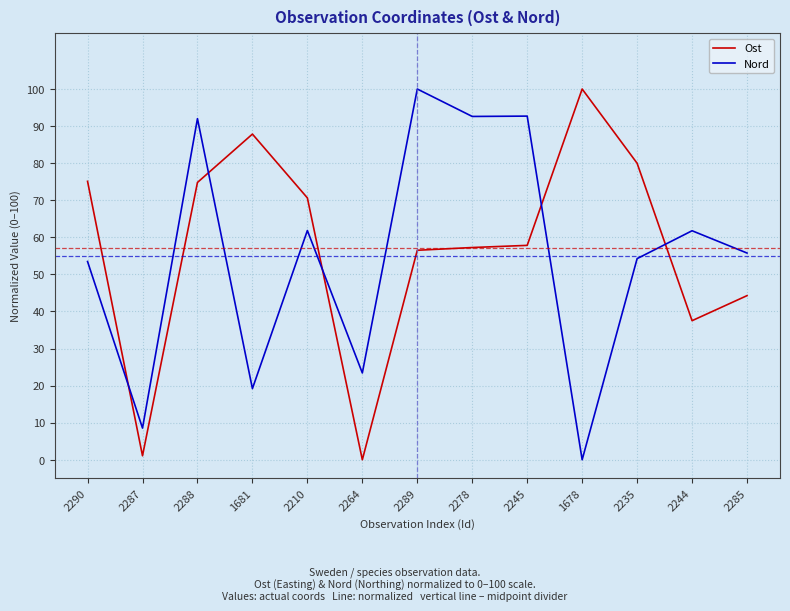

What is the sum of the Ost values at 2244 and 2264?

37.5